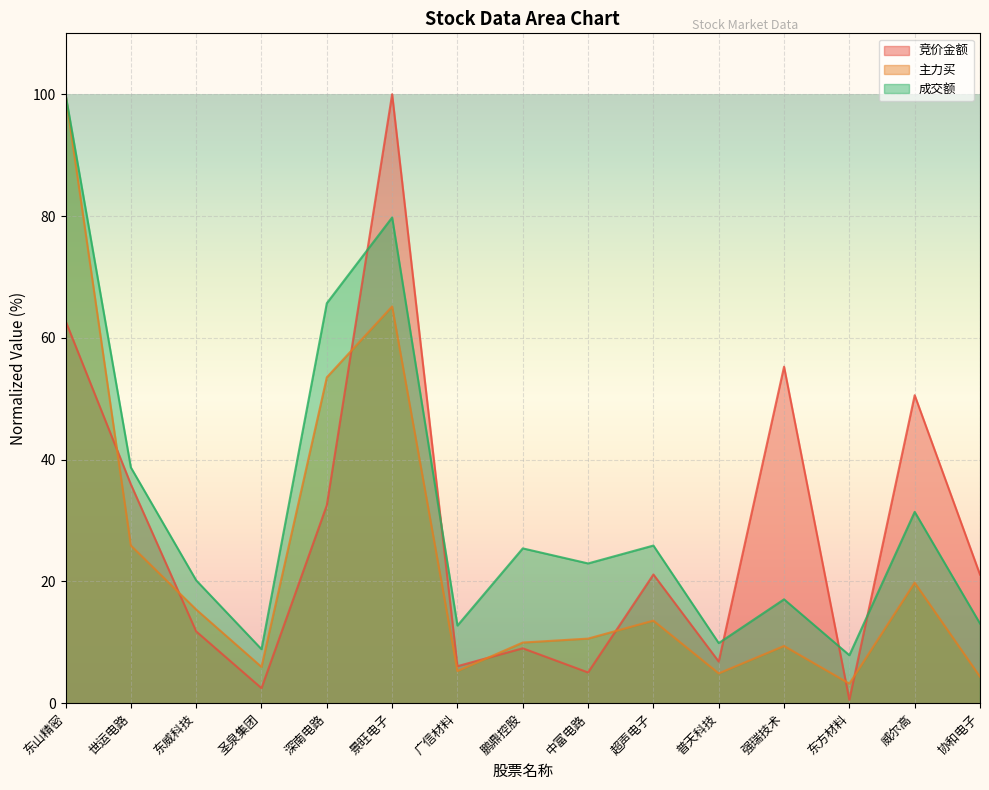

The 主力买 series shows 6.0 at 圣泉集团. True or false?

True